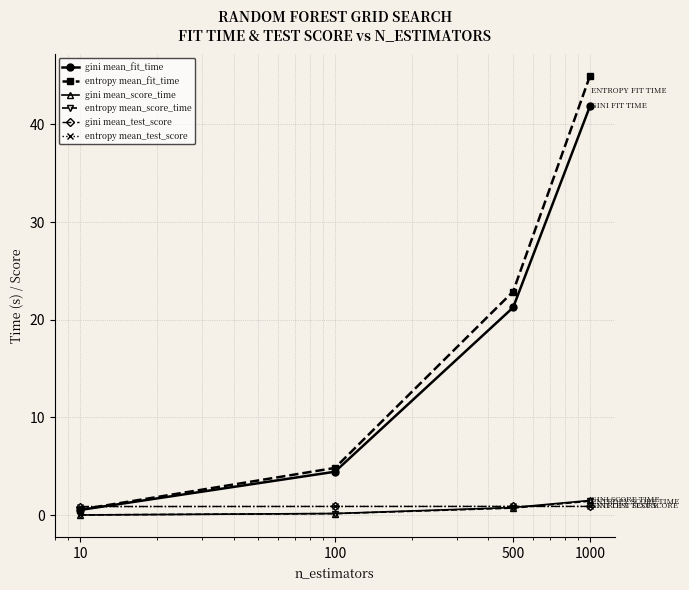

What is the value of the gini mean_fit_time point at the 3rd from the left?

21.3